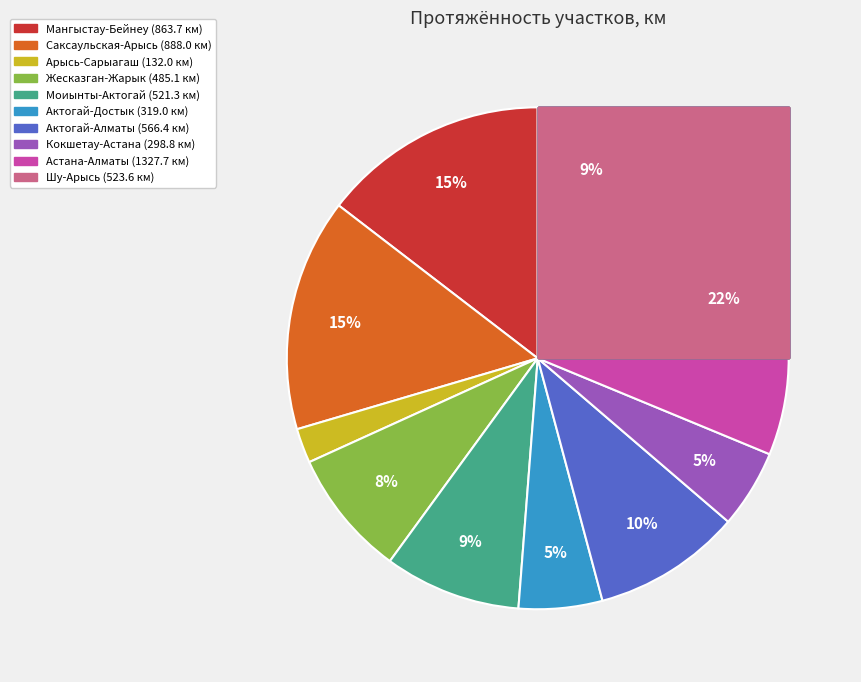

Which slice is the largest?

Астана-Алматы